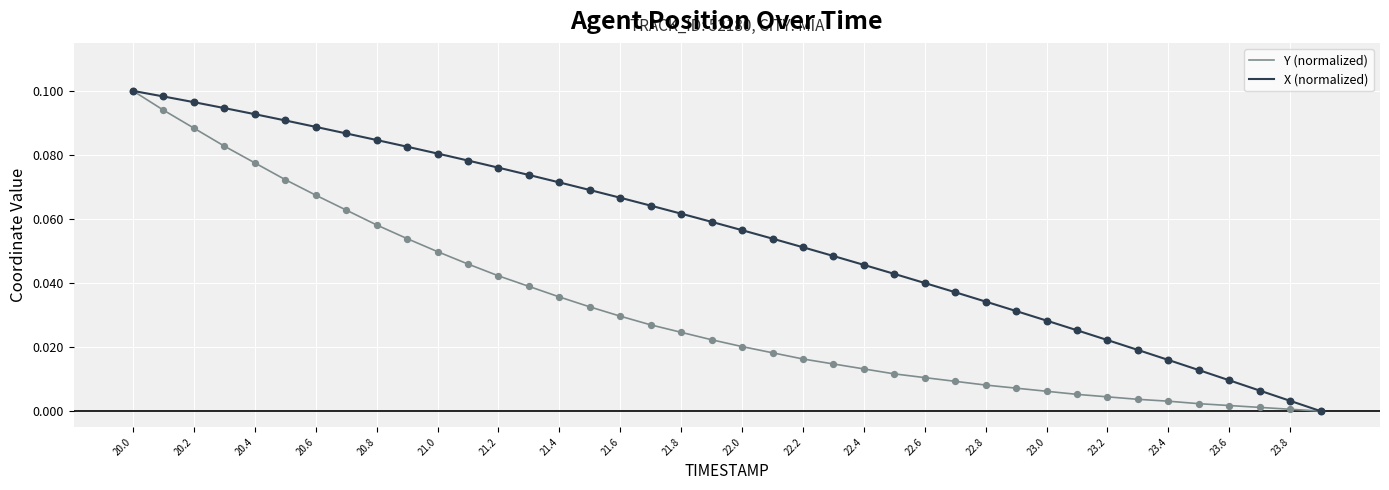

Which series has the largest total across all categories?

X (normalized)